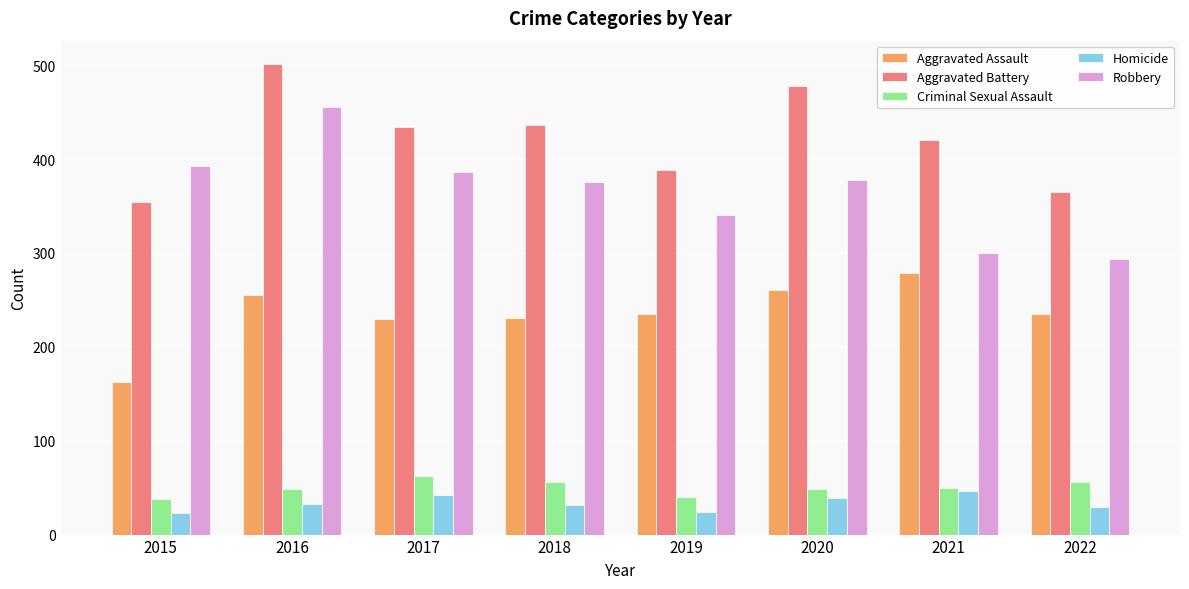

What is the difference between the highest and lowest values at 2018?

405